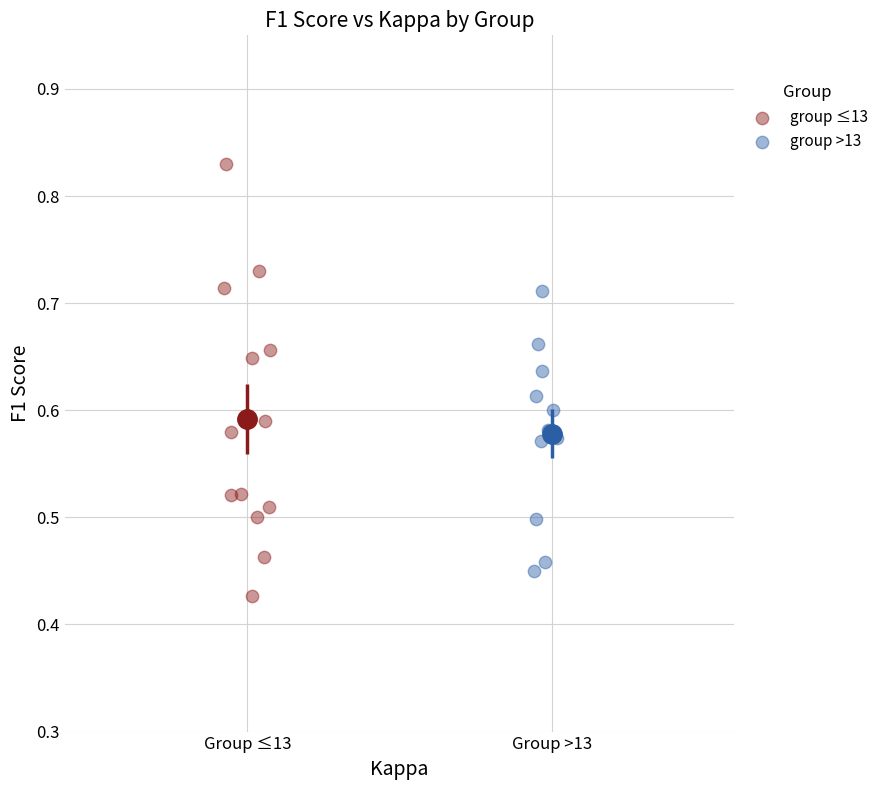

Which series reaches the maximum Y coordinate?

group ≤13